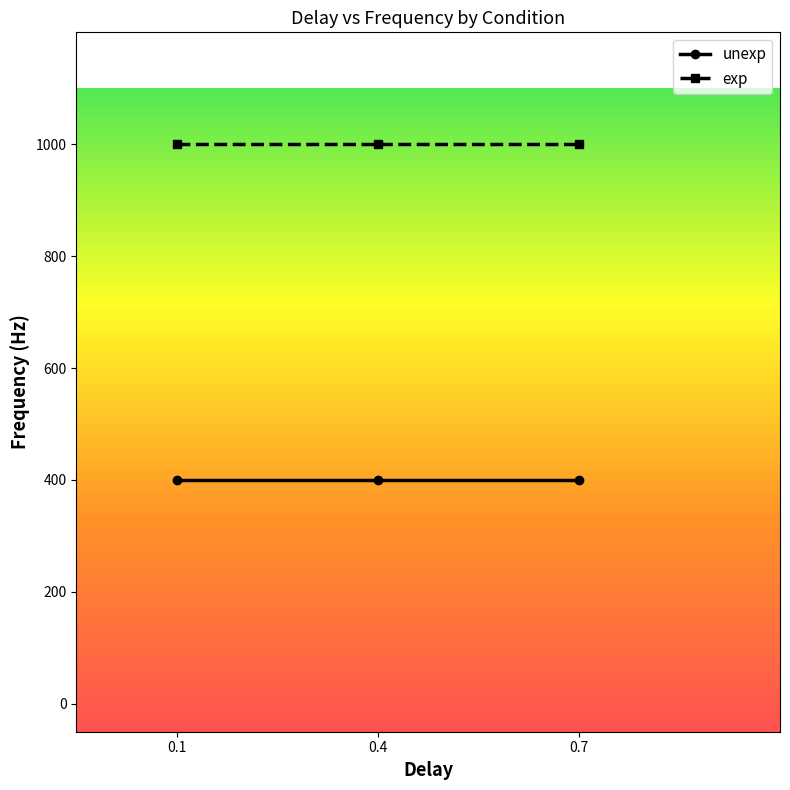

What is the average value of the unexp series?

400